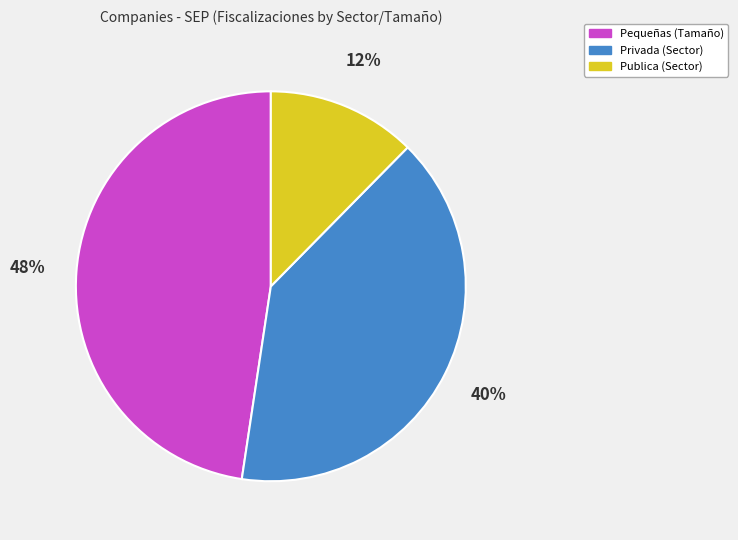

Does Privada represent more than half of the total?

No